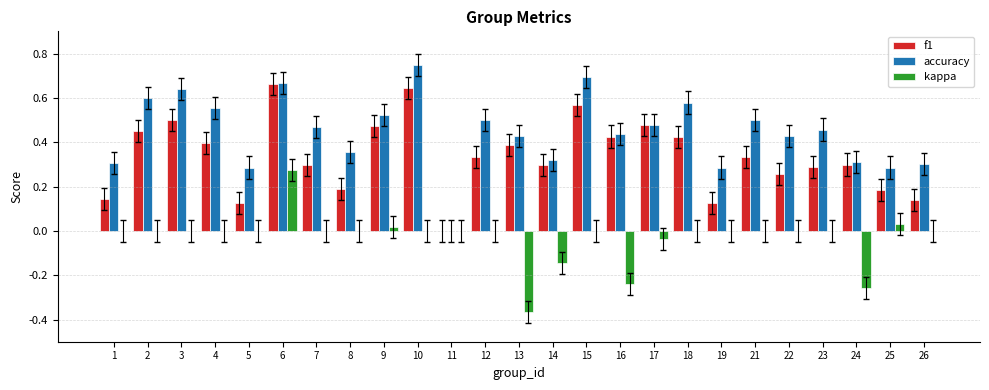

Which series changed the most between 13 and 25?

kappa